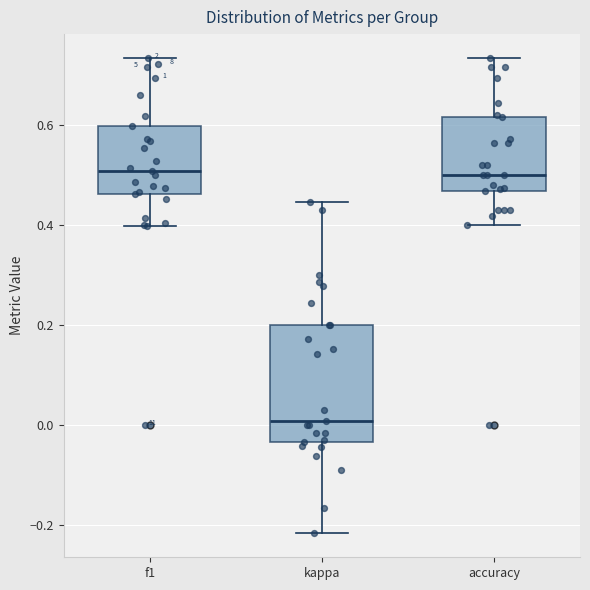

Reading left to right, transcribe this box plot: for each box, give where its median line is, the range the box spans, and where its two whiskers end, as read against the y-axis. The values are not printed on the chart, so give them approximately, as read against the axis.

f1: median 0.50, box 0.46 to 0.60, whiskers 0.40 to 0.74
kappa: median 0.00, box -0.04 to 0.20, whiskers -0.22 to 0.44
accuracy: median 0.50, box 0.46 to 0.62, whiskers 0.40 to 0.74